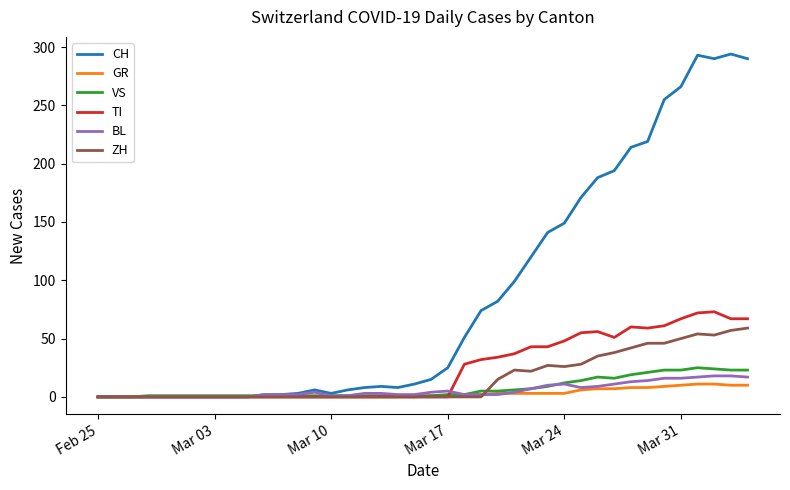

Which series has the largest total across all categories?

CH